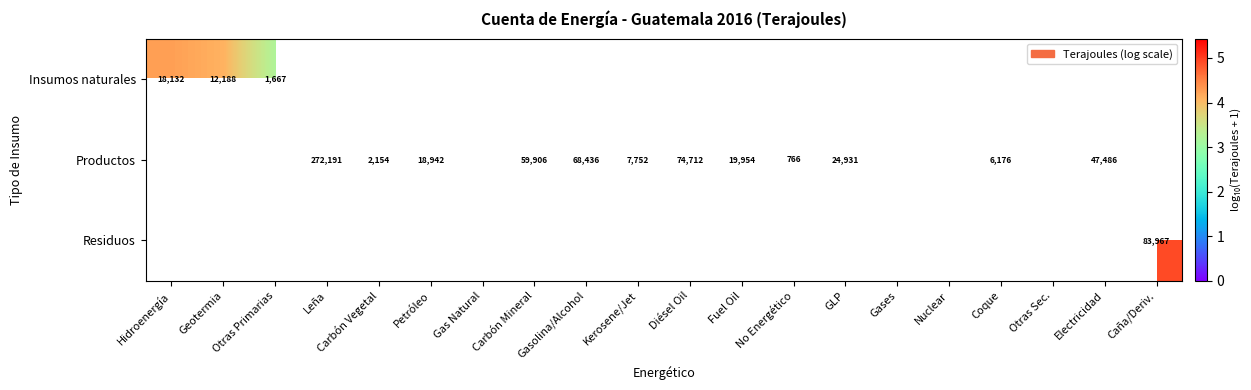

How many positive values does the Insumos naturales series have?

3